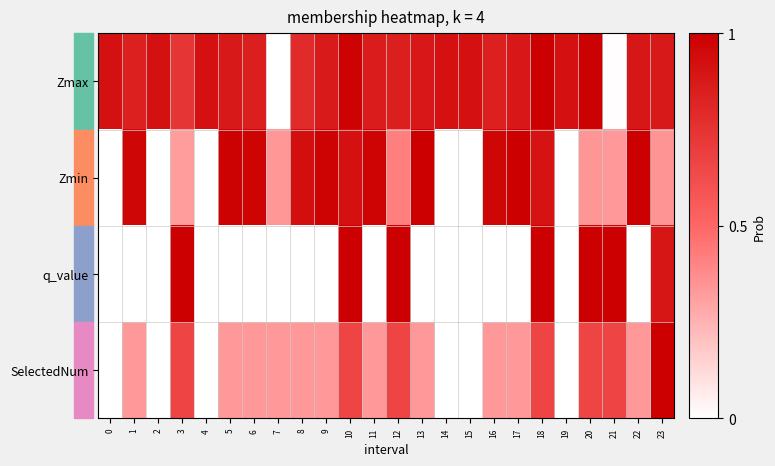

At which category is the sum across all series the highest?

18